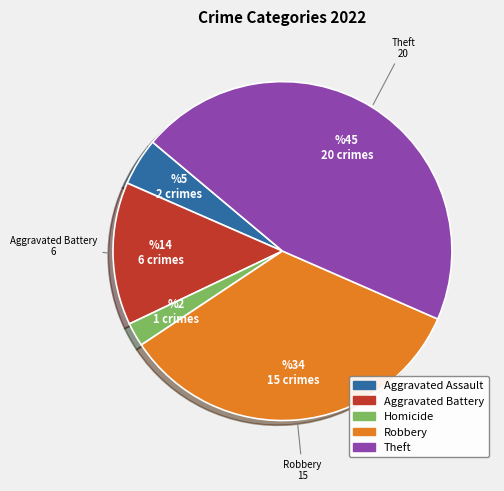

Is there any slice that represents more than half of the pie?

No